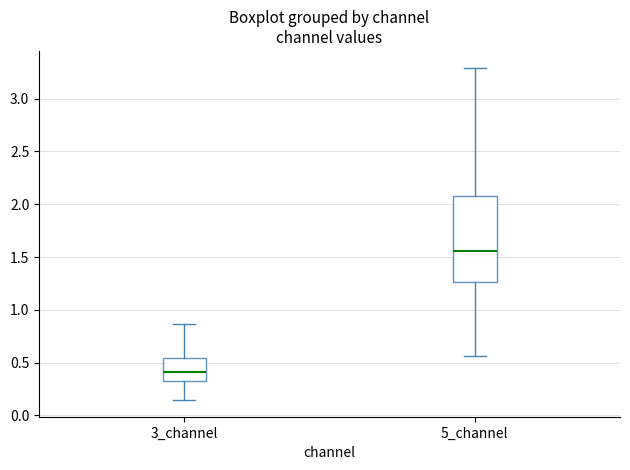

Reading left to right, transcribe this box plot: for each box, give where its median line is, the range the box spans, and where its two whiskers end, as read against the y-axis. The values are not printed on the chart, so give them approximately, as read against the axis.

3_channel: median 0.40, box 0.35 to 0.55, whiskers 0.15 to 0.85
5_channel: median 1.55, box 1.25 to 2.10, whiskers 0.55 to 3.30